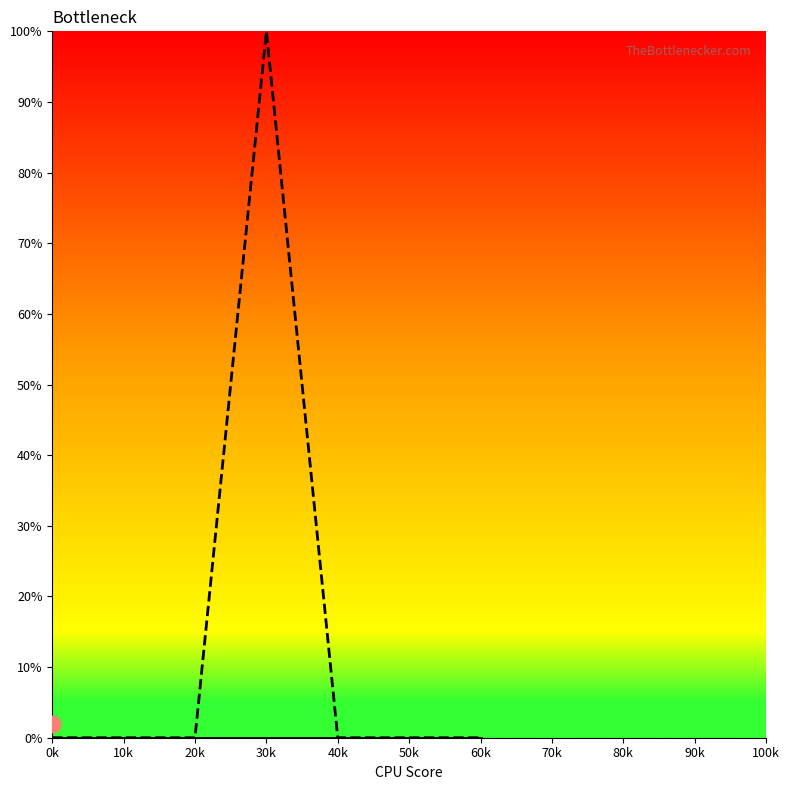

At which label is Min line closest to 50?

0k